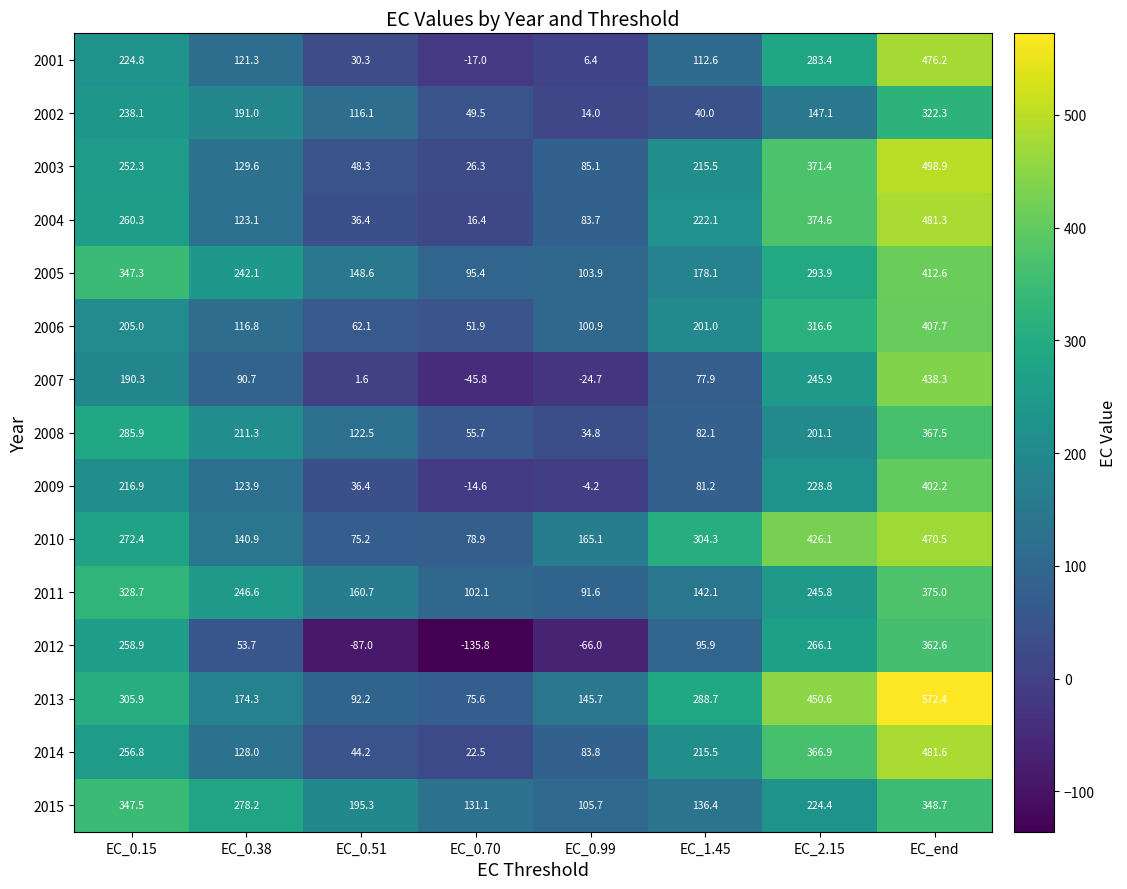

The value of 2002 at EC_0.99 is 20.8. True or false?

False